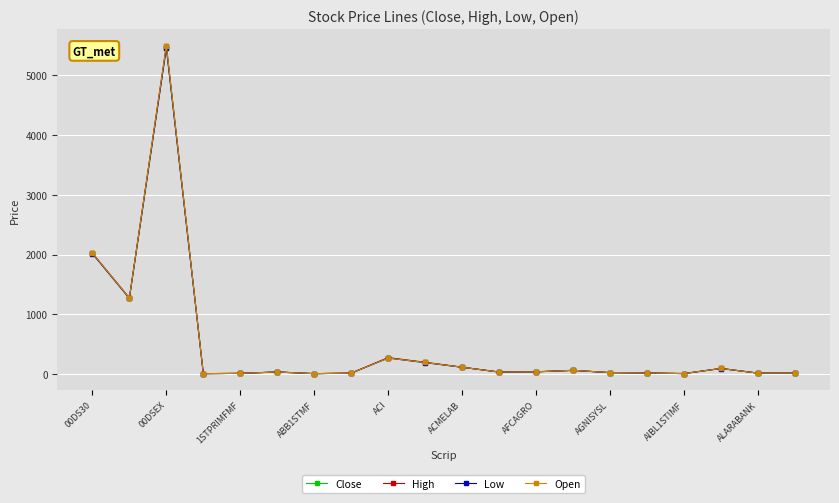

What is the value of the Close point at the 1st from the left?

2018.0